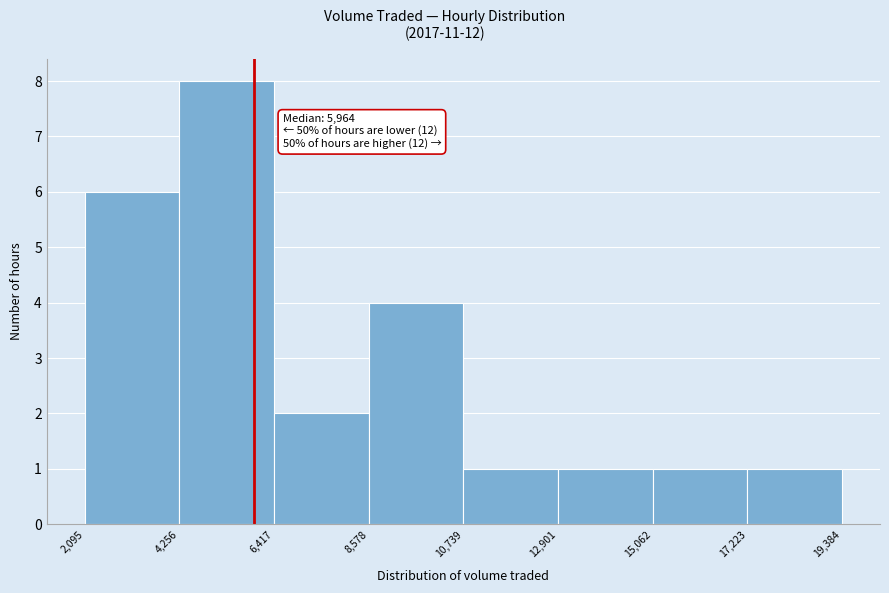

Over which range of the x-axis is the bar tallest?

4,256 to 6,417